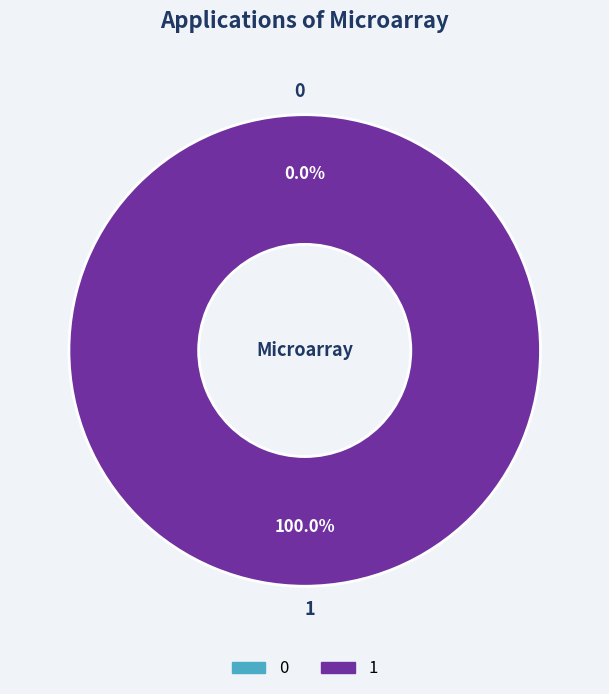

To the nearest percent, what is the difference between the 0 and 1 slice percentages?

100%